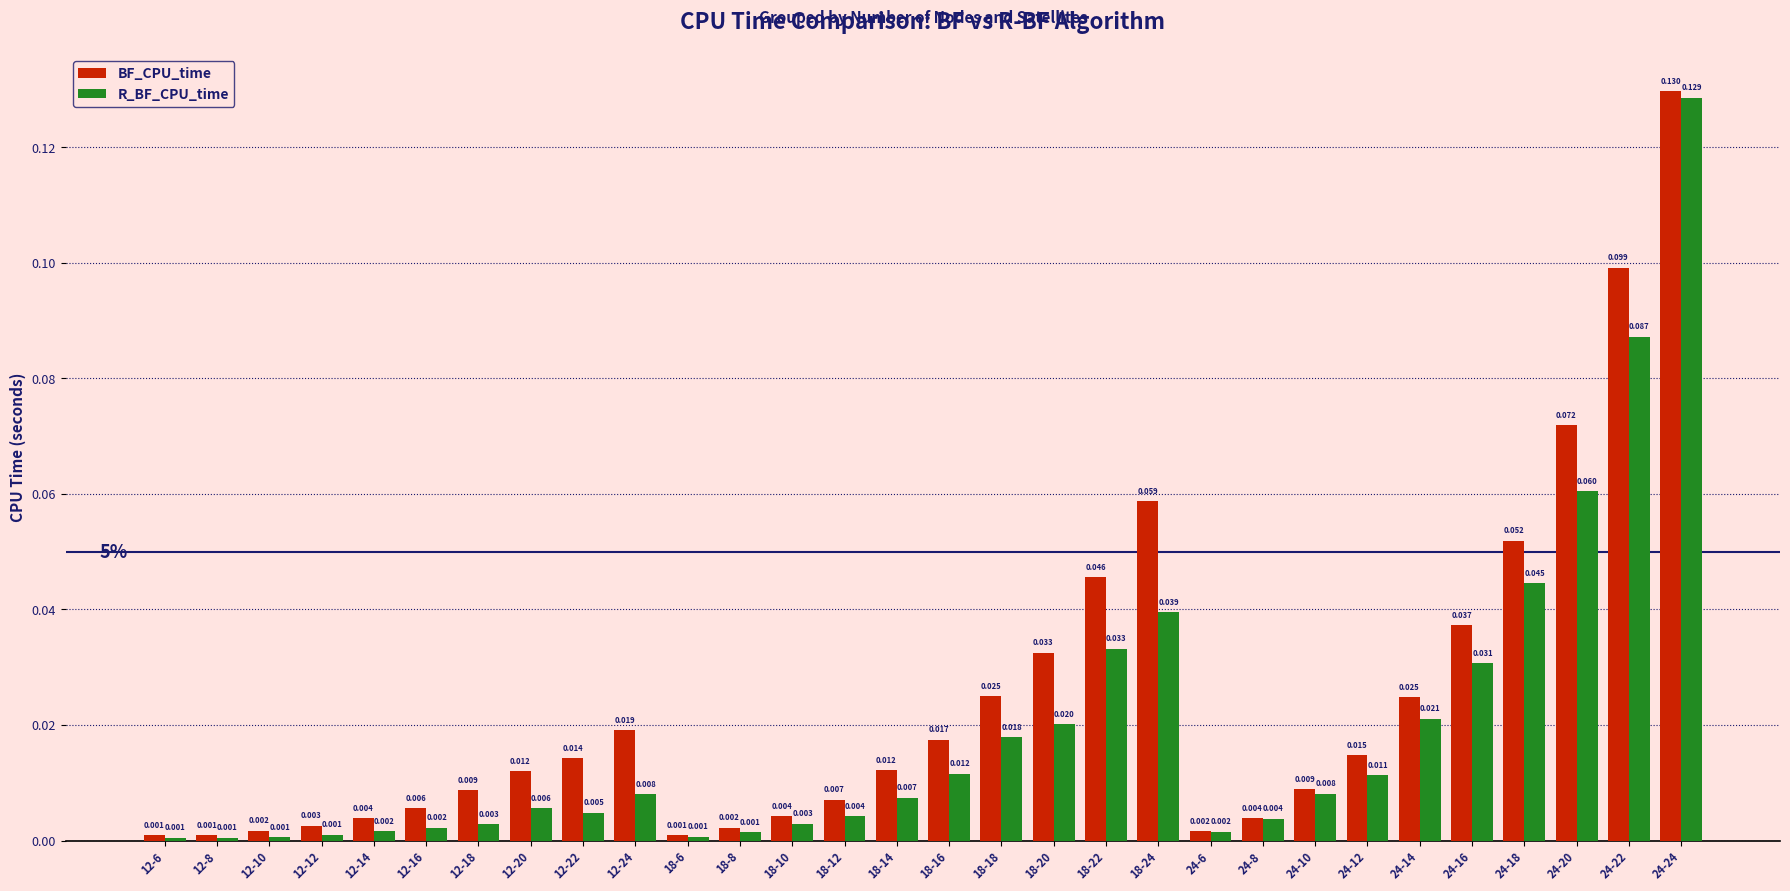

Which series changed the most between 24-10 and 24-12?

BF_CPU_time